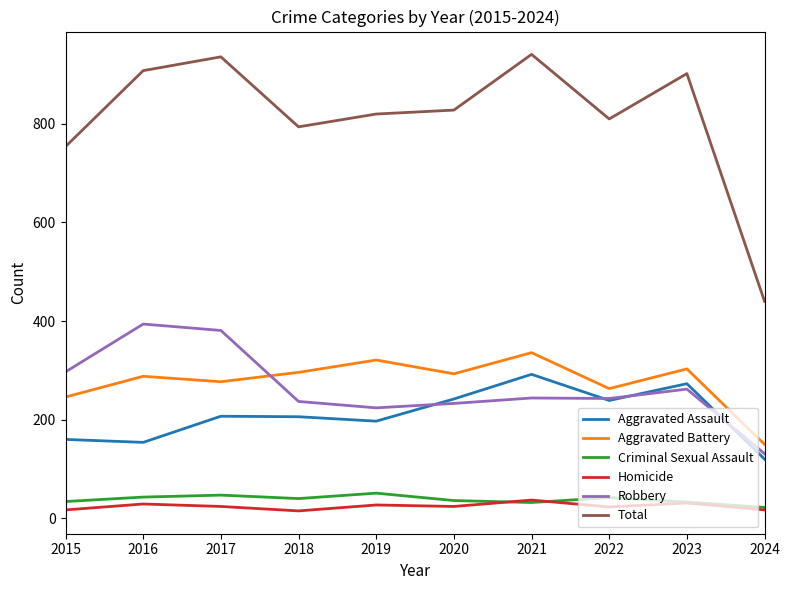

At which category does Aggravated Battery reach its first local valley?

2017